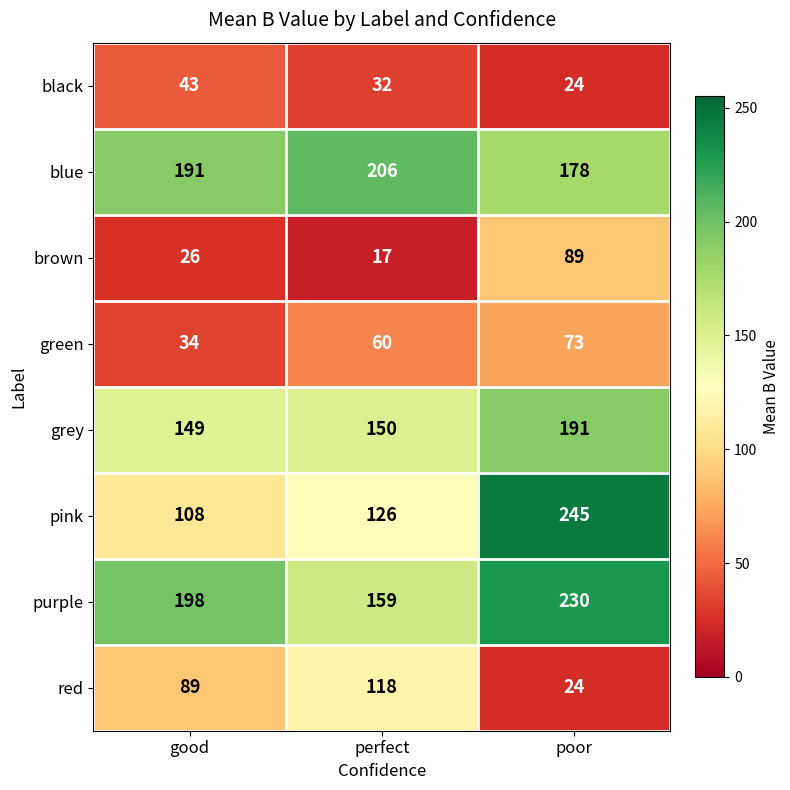

What is the average value of the purple series?

196